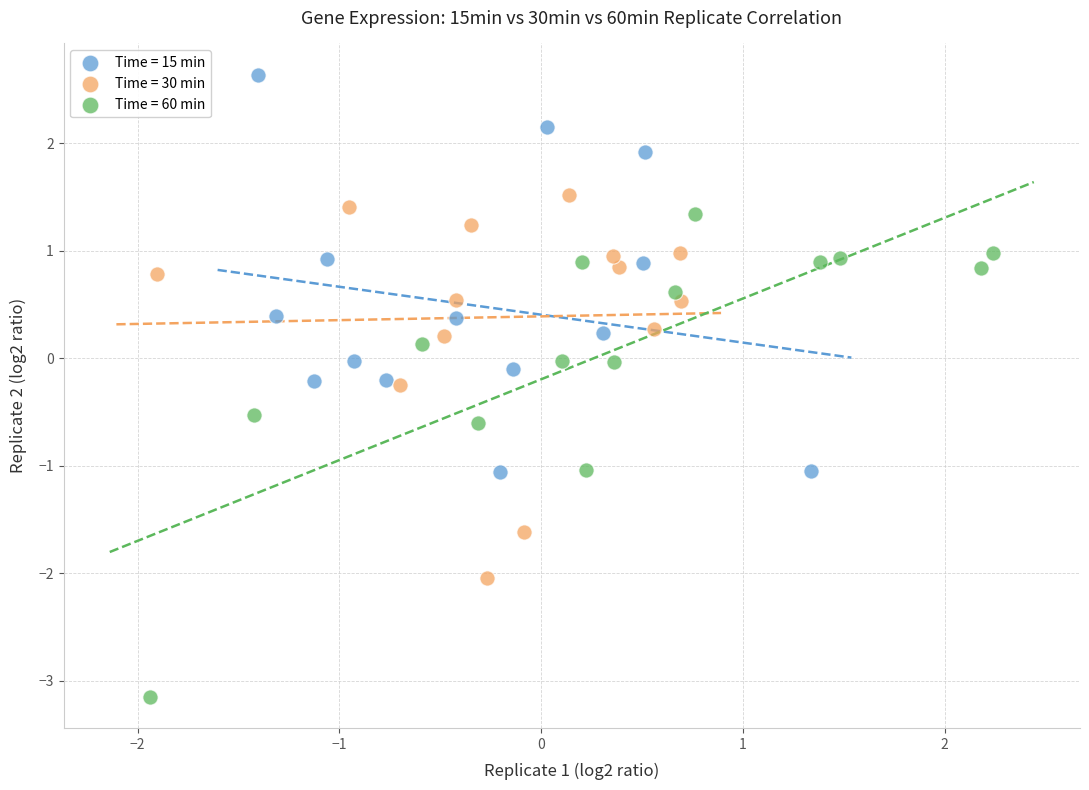

Which series reaches the maximum Y coordinate?

Time = 15 min